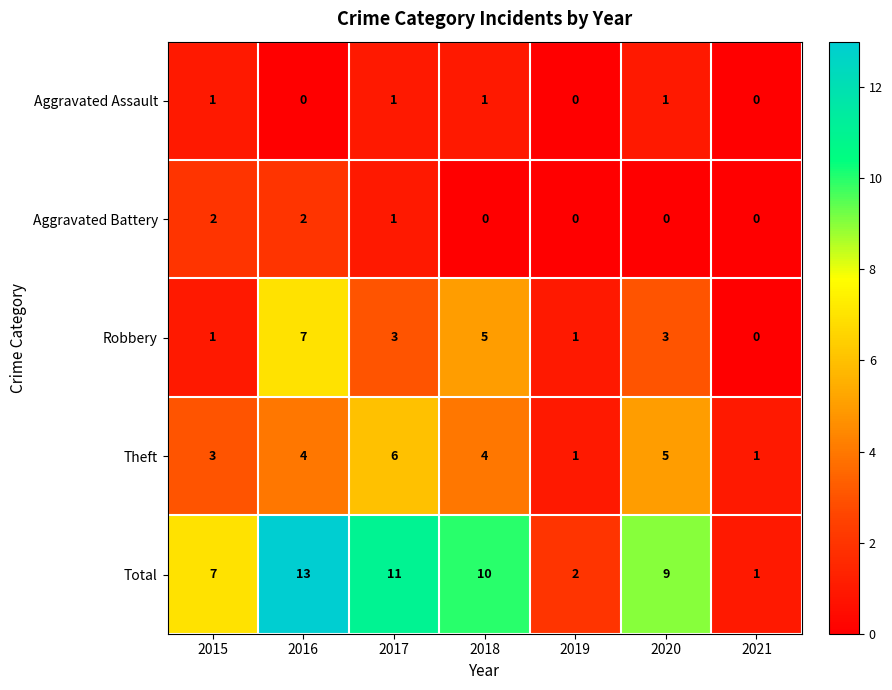

The value of Theft at 2020 is 5. True or false?

True